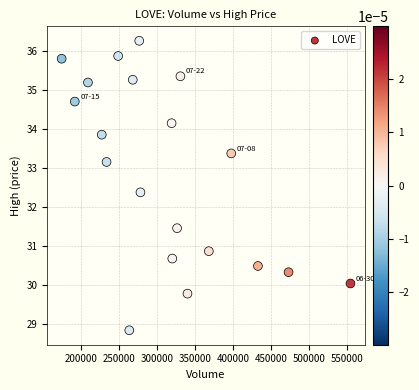

What Y value in the scatter plot is closest to 32?

32.4